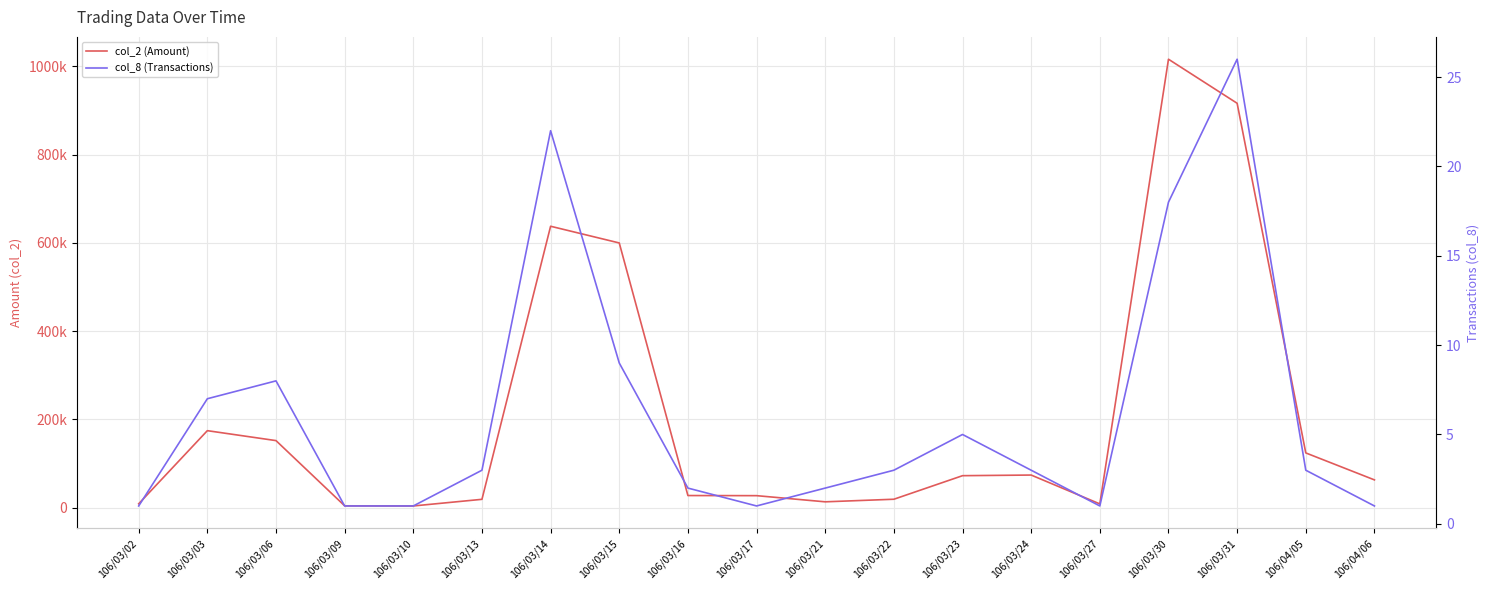

Between 106/03/02 and 106/03/21, which series saw the biggest shift?

col_2 (Amount)